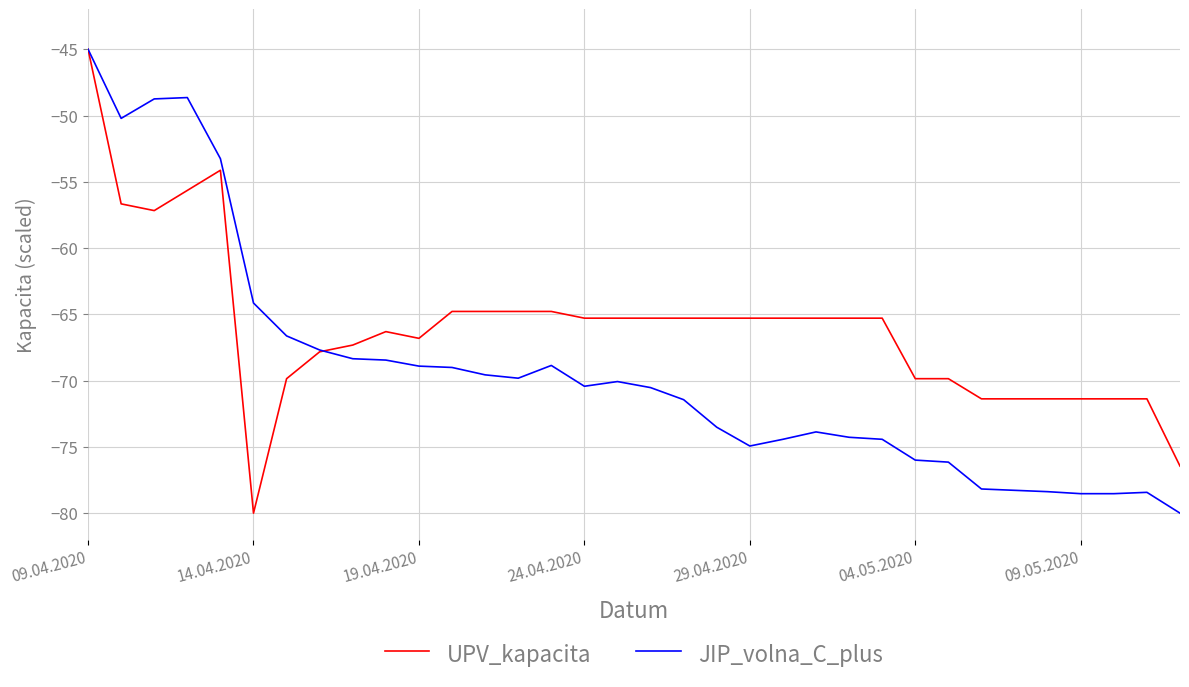

What is the smallest value displayed?

-80.0